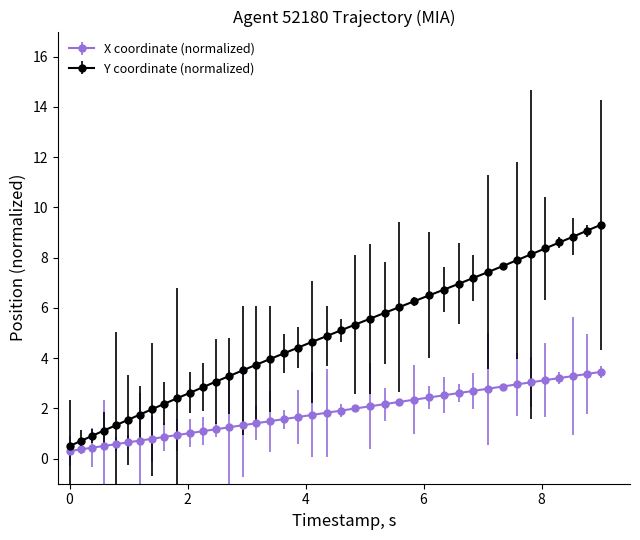

Which series has the largest range (max minus min)?

Y coordinate (normalized)